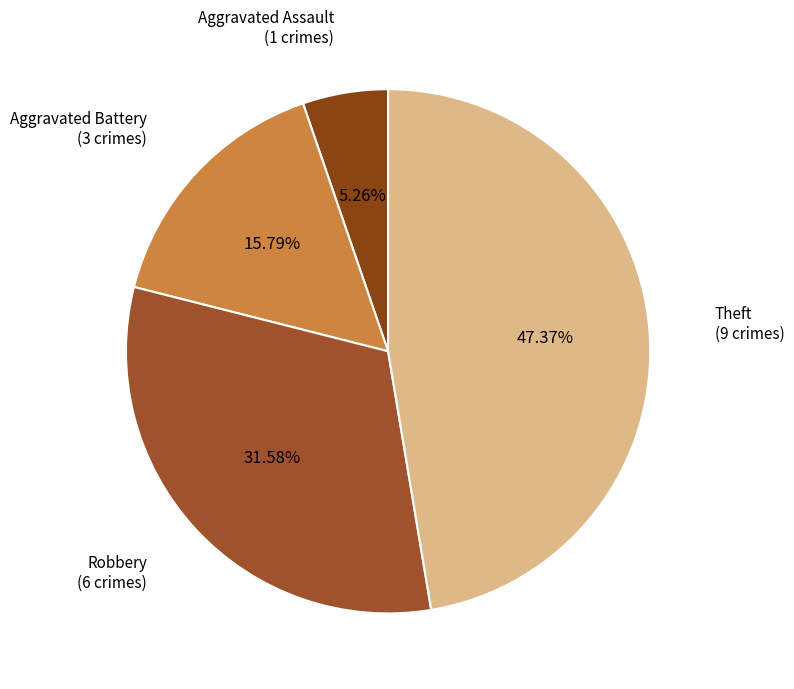

Is it true that Aggravated Battery is 9% of the pie?

False